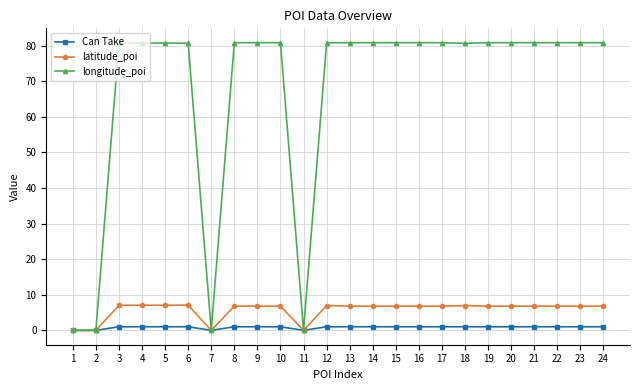

What is the maximum value for longitude_poi?

80.8